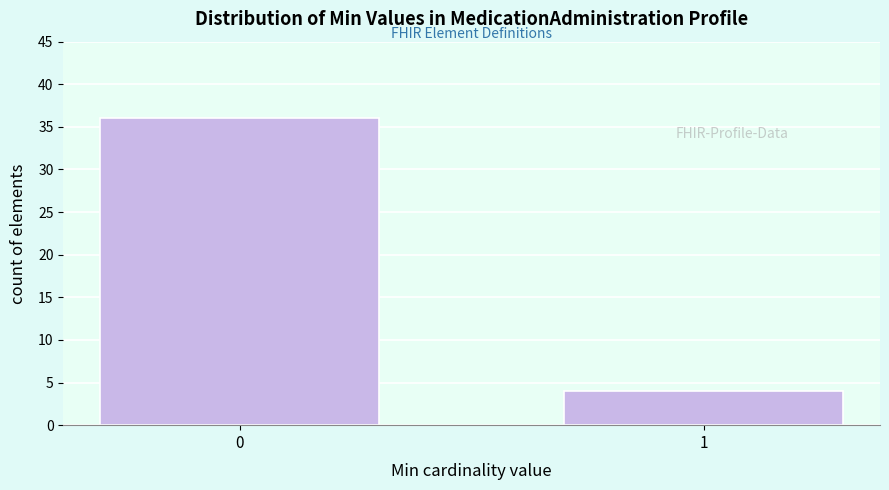

Reading right to left, transcribe all the data shown in this chart.

1=4	0=36